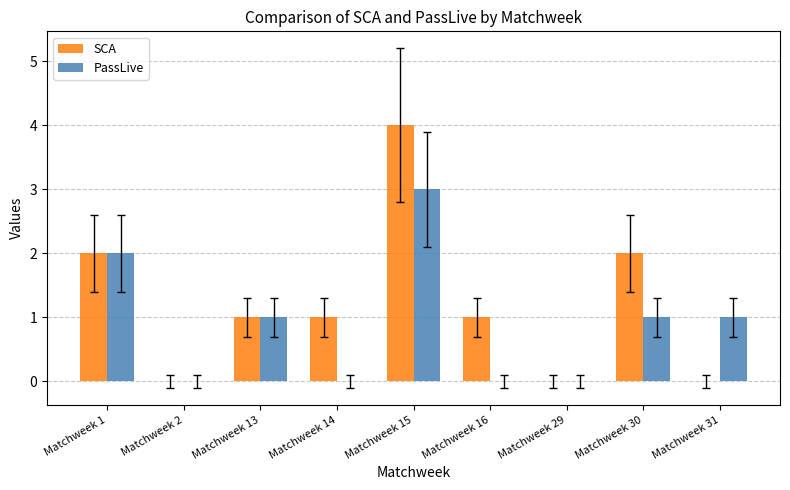

True or false: SCA has a value of 0 at Matchweek 14.

False